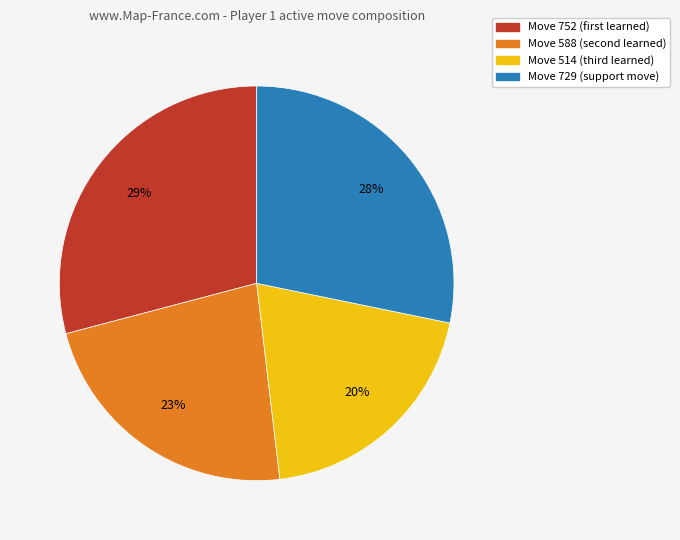

To the nearest percent, what is the average slice percentage?

25%